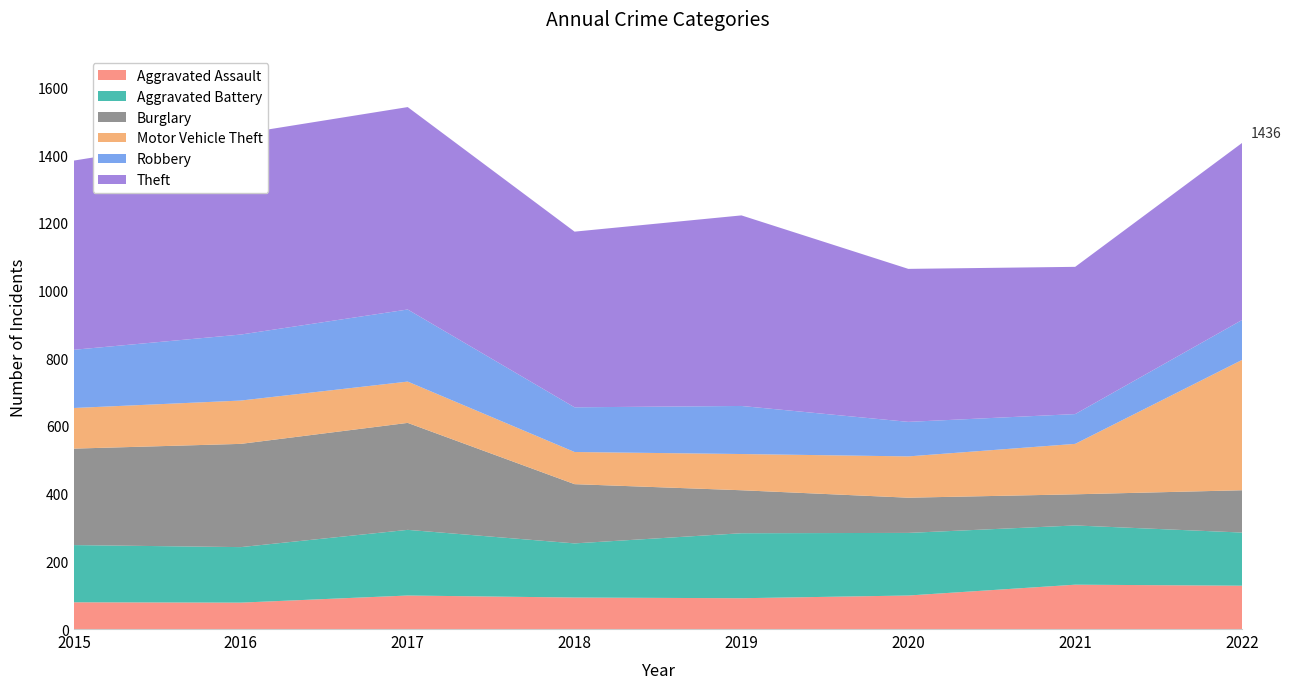

Reading left to right, what are all the values shown in this chart?

Aggravated Assault: 79	78	99	93	91	99	131	128
Aggravated Battery: 169	164	194	160	192	185	175	157
Burglary: 285	305	316	175	127	104	92	125
Motor Vehicle Theft: 120	128	122	95	107	122	149	385
Robbery: 172	195	213	132	142	102	88	118
Theft: 559	593	598	519	563	452	435	523